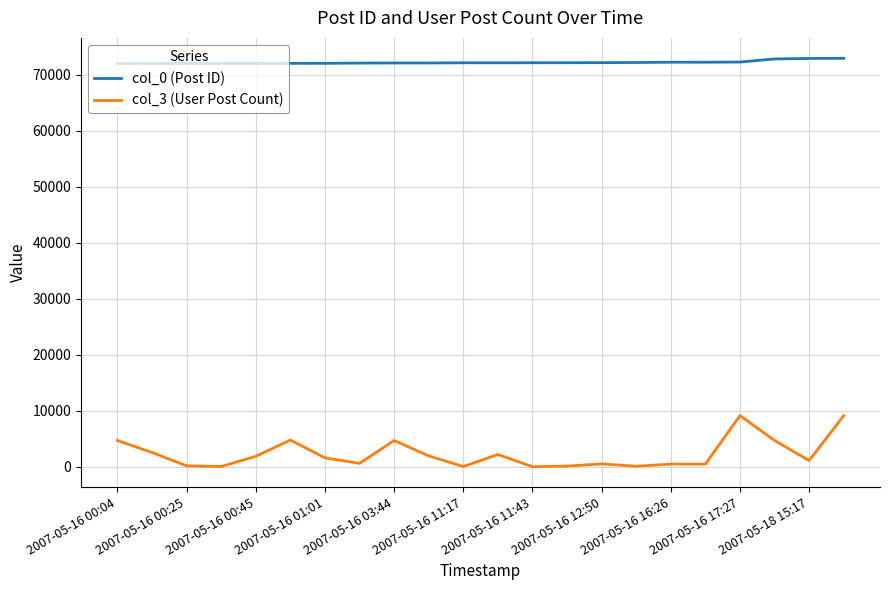

Which series has the widest spread of values?

col_3 (User Post Count)